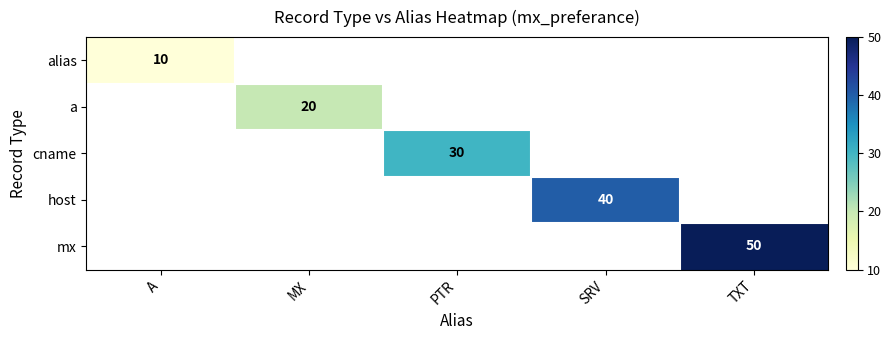

The value of a at MX is 20. True or false?

True